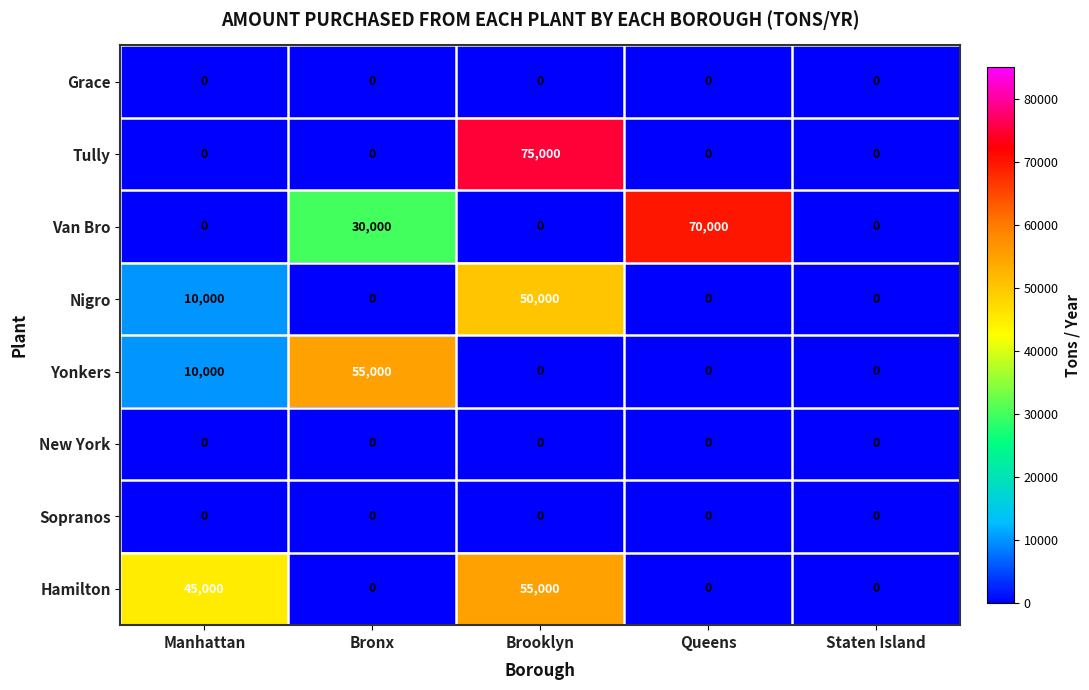

Is the value of Van Bro at Brooklyn greater than the value of Nigro at Manhattan?

No